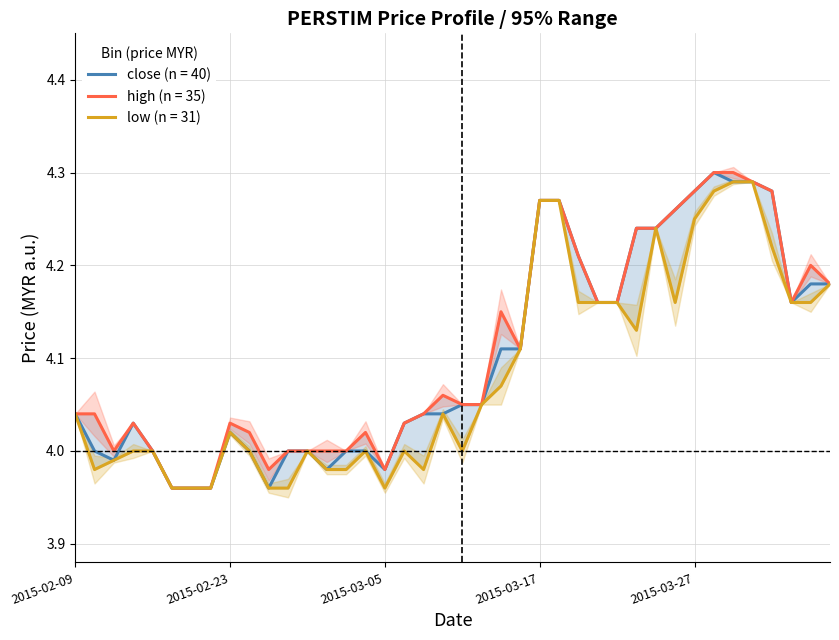

Which category has the highest value in the low series?

2015-03-31